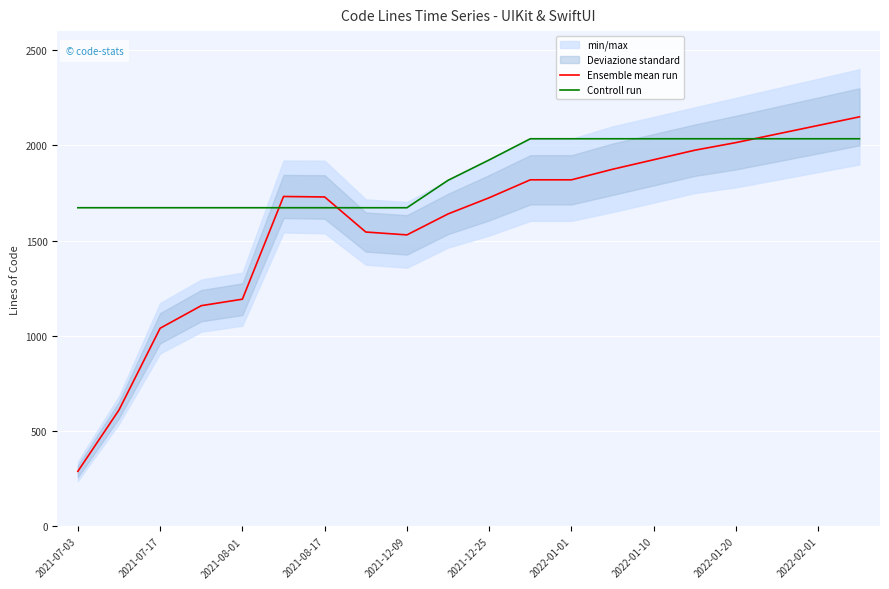

At which label does Ensemble mean run reach its minimum?

2021-07-03